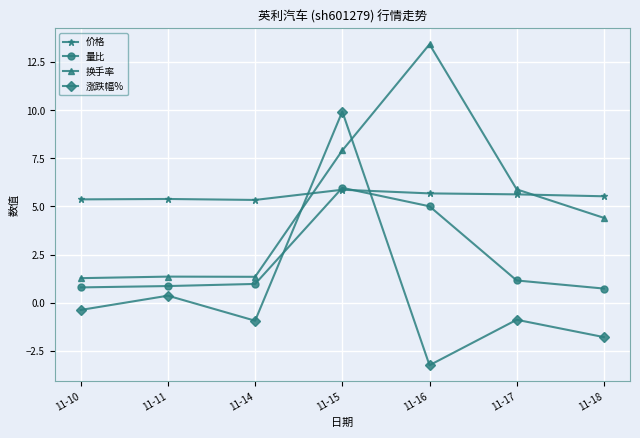

At which category does 涨跌幅% reach its first local valley?

11-14